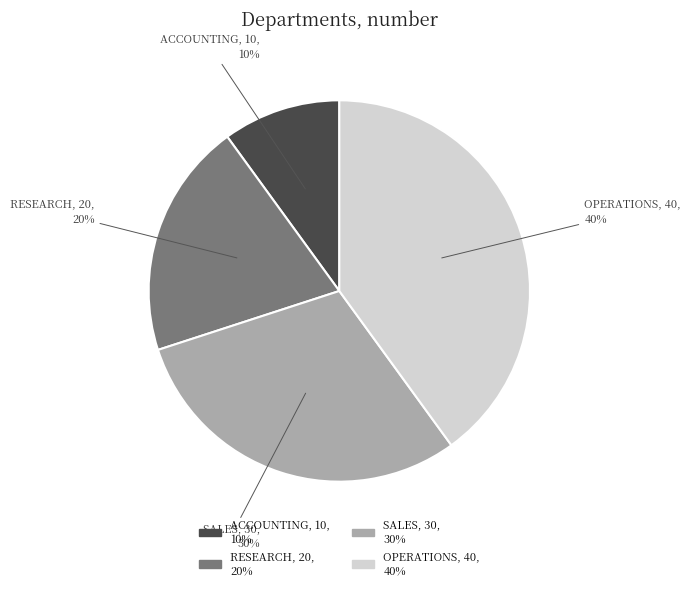

Is OPERATIONS the majority of the pie?

No